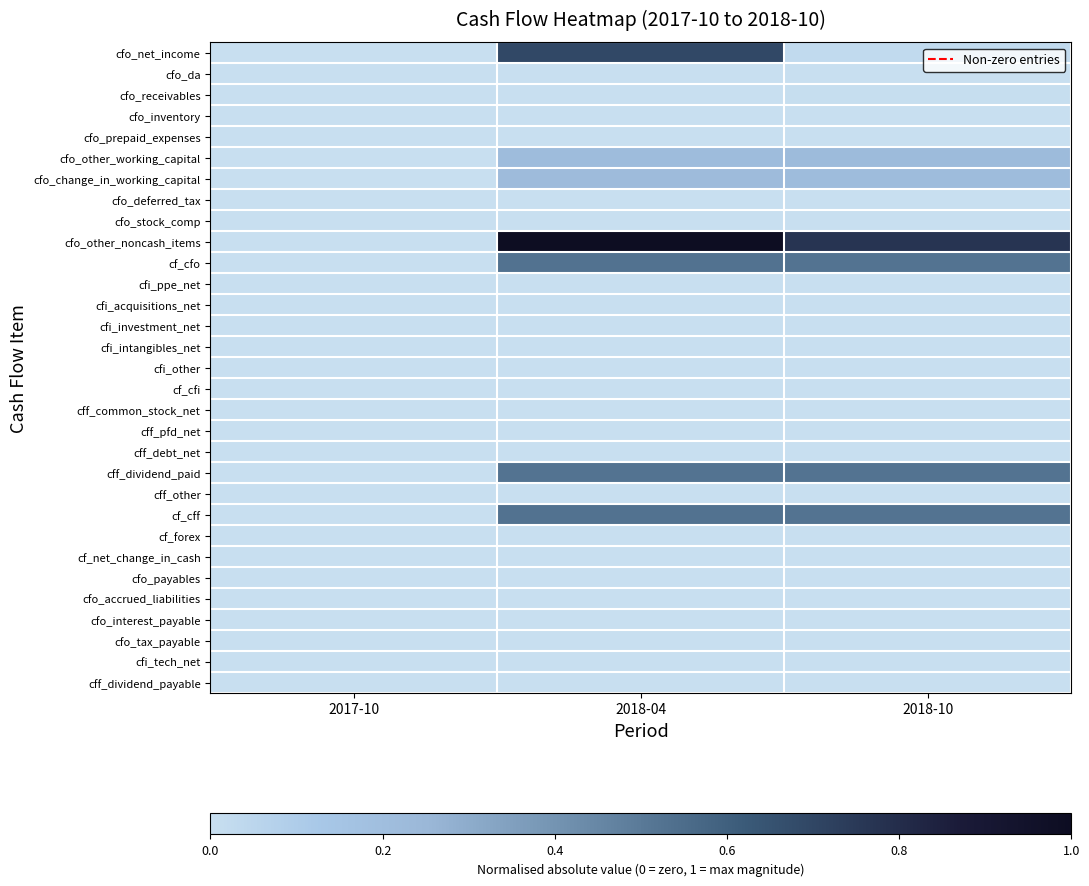

Reading left to right, list all the values displayed in this chart.

cfo_net_income: 2017-10=0.0	2018-04=0.7	2018-10=0.0
cfo_da: 2017-10=0.0	2018-04=0.0	2018-10=0.0
cfo_receivables: 2017-10=0.0	2018-04=0.0	2018-10=0.0
cfo_inventory: 2017-10=0.0	2018-04=0.0	2018-10=0.0
cfo_prepaid_expenses: 2017-10=0.0	2018-04=0.0	2018-10=0.0
cfo_other_working_capital: 2017-10=0.0	2018-04=0.2	2018-10=0.2
cfo_change_in_working_capital: 2017-10=0.0	2018-04=0.2	2018-10=0.2
cfo_deferred_tax: 2017-10=0.0	2018-04=0.0	2018-10=0.0
cfo_stock_comp: 2017-10=0.0	2018-04=0.0	2018-10=0.0
cfo_other_noncash_items: 2017-10=0.0	2018-04=1.0	2018-10=0.8
cf_cfo: 2017-10=0.0	2018-04=0.5	2018-10=0.5
cfi_ppe_net: 2017-10=0.0	2018-04=0.0	2018-10=0.0
cfi_acquisitions_net: 2017-10=0.0	2018-04=0.0	2018-10=0.0
cfi_investment_net: 2017-10=0.0	2018-04=0.0	2018-10=0.0
cfi_intangibles_net: 2017-10=0.0	2018-04=0.0	2018-10=0.0
cfi_other: 2017-10=0.0	2018-04=0.0	2018-10=0.0
cf_cfi: 2017-10=0.0	2018-04=0.0	2018-10=0.0
cff_common_stock_net: 2017-10=0.0	2018-04=0.0	2018-10=0.0
cff_pfd_net: 2017-10=0.0	2018-04=0.0	2018-10=0.0
cff_debt_net: 2017-10=0.0	2018-04=0.0	2018-10=0.0
cff_dividend_paid: 2017-10=0.0	2018-04=0.5	2018-10=0.5
cff_other: 2017-10=0.0	2018-04=0.0	2018-10=0.0
cf_cff: 2017-10=0.0	2018-04=0.5	2018-10=0.5
cf_forex: 2017-10=0.0	2018-04=0.0	2018-10=0.0
cf_net_change_in_cash: 2017-10=0.0	2018-04=0.0	2018-10=0.0
cfo_payables: 2017-10=0.0	2018-04=0.0	2018-10=0.0
cfo_accrued_liabilities: 2017-10=0.0	2018-04=0.0	2018-10=0.0
cfo_interest_payable: 2017-10=0.0	2018-04=0.0	2018-10=0.0
cfo_tax_payable: 2017-10=0.0	2018-04=0.0	2018-10=0.0
cfi_tech_net: 2017-10=0.0	2018-04=0.0	2018-10=0.0
cff_dividend_payable: 2017-10=0.0	2018-04=0.0	2018-10=0.0